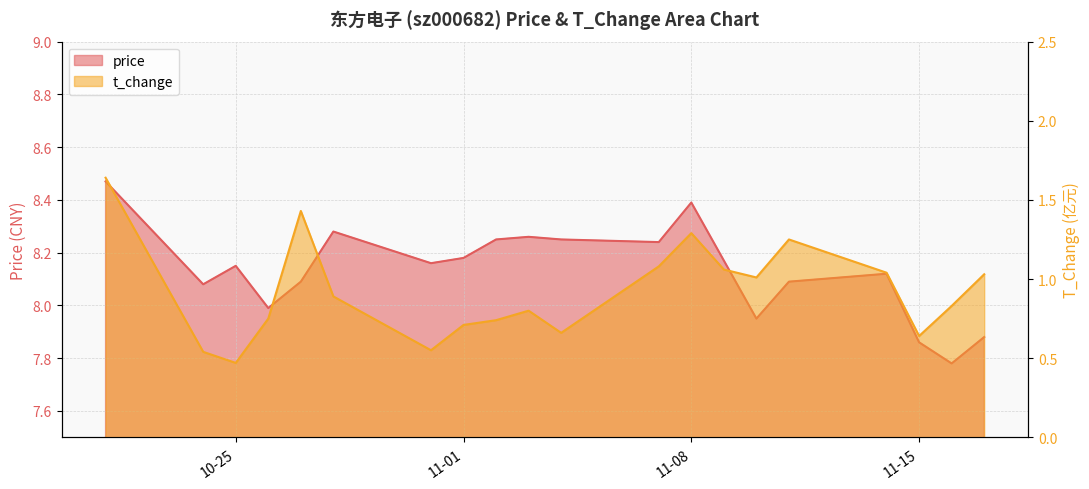

True or false: price has a value of 12.6 at 2022-11-11.

False